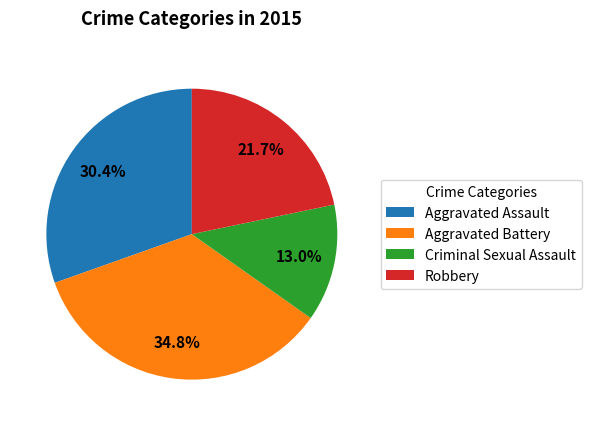

Between Robbery and Criminal Sexual Assault, which is larger?

Robbery